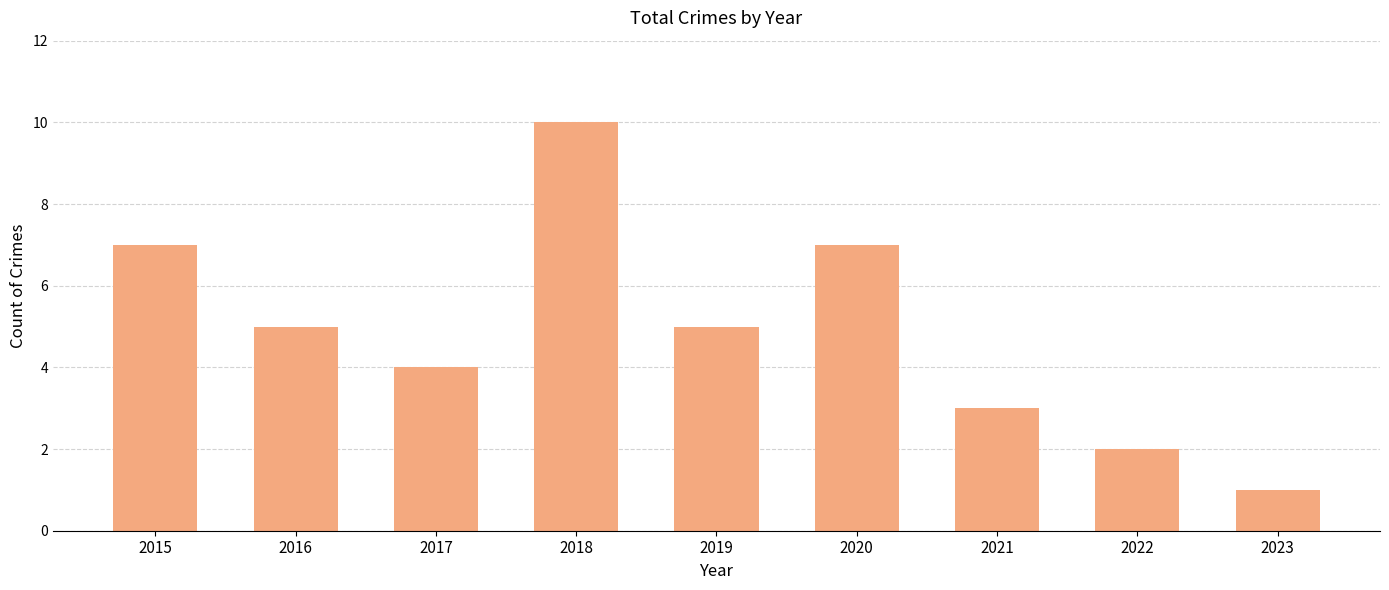

Reading right to left, list all the values displayed in this chart.

1	2	3	7	5	10	4	5	7